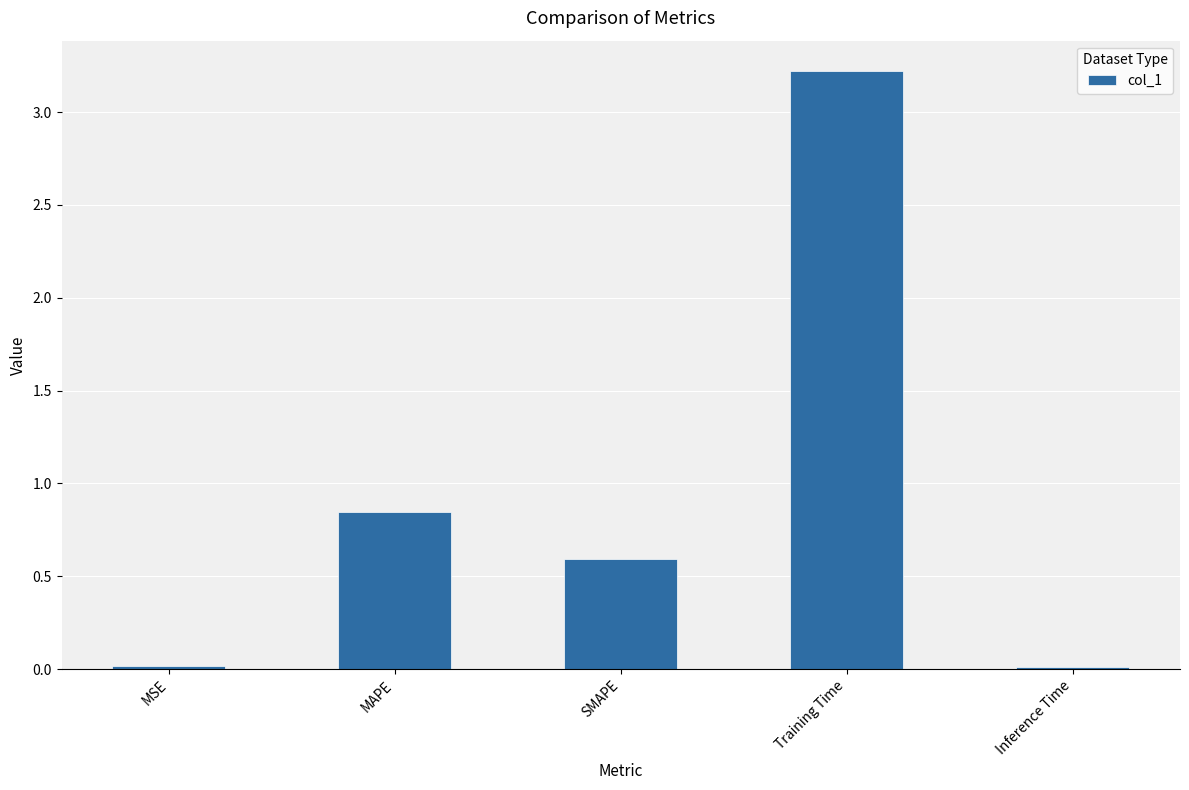

Which category has the highest value across all series?

Training Time